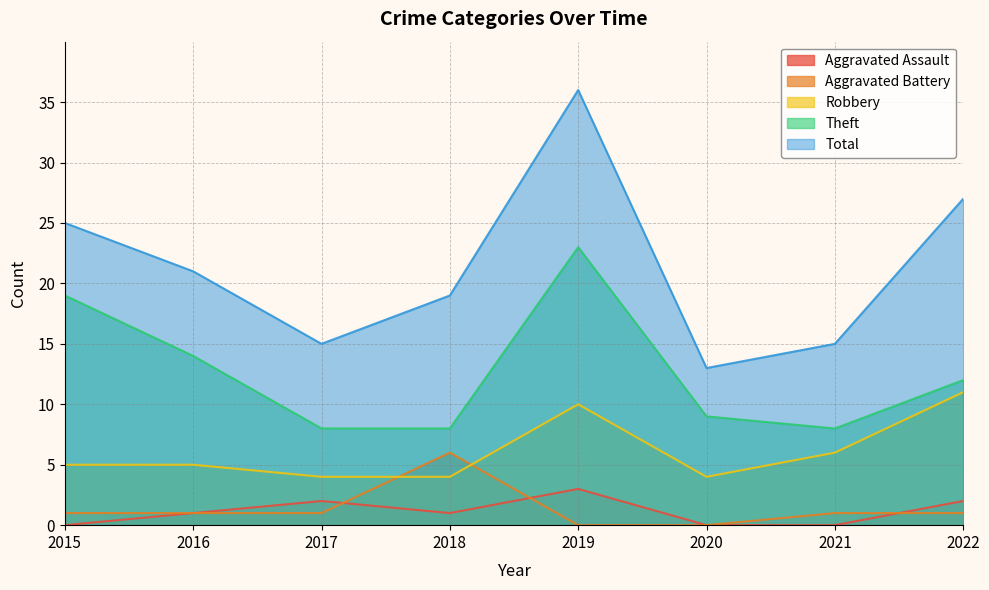

At which label does Aggravated Assault reach its peak?

2019